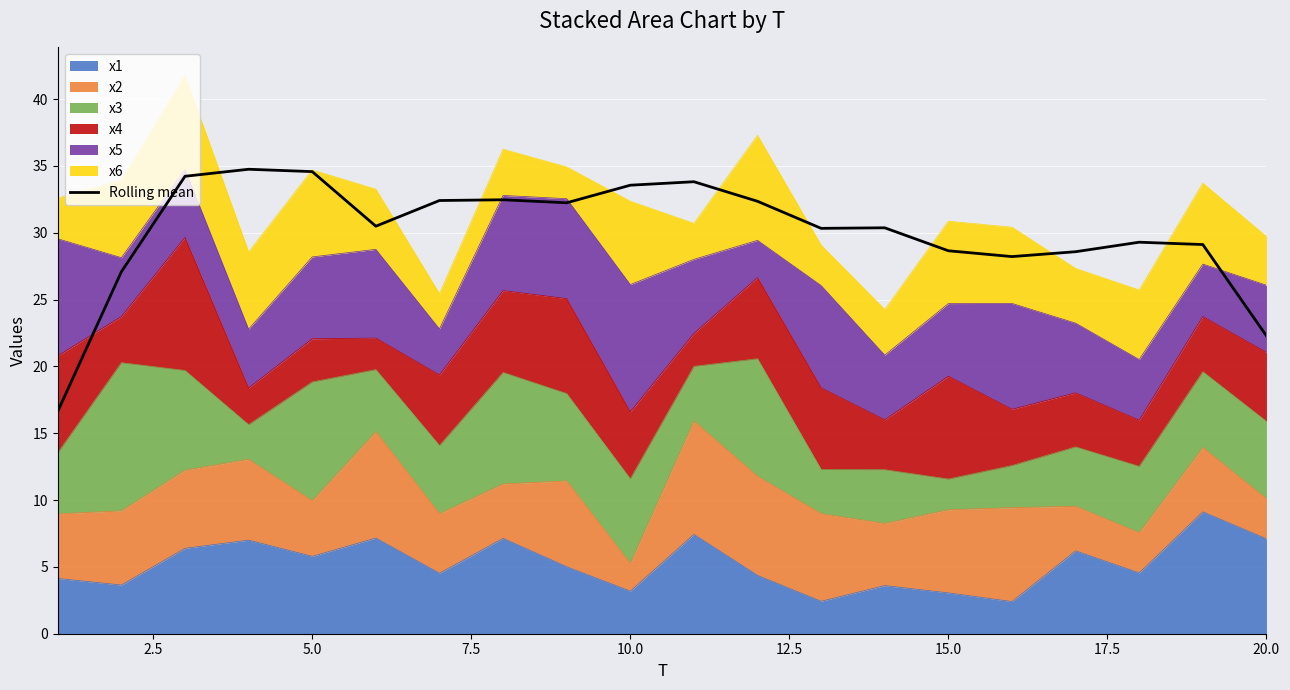

What is the average value?

30.1